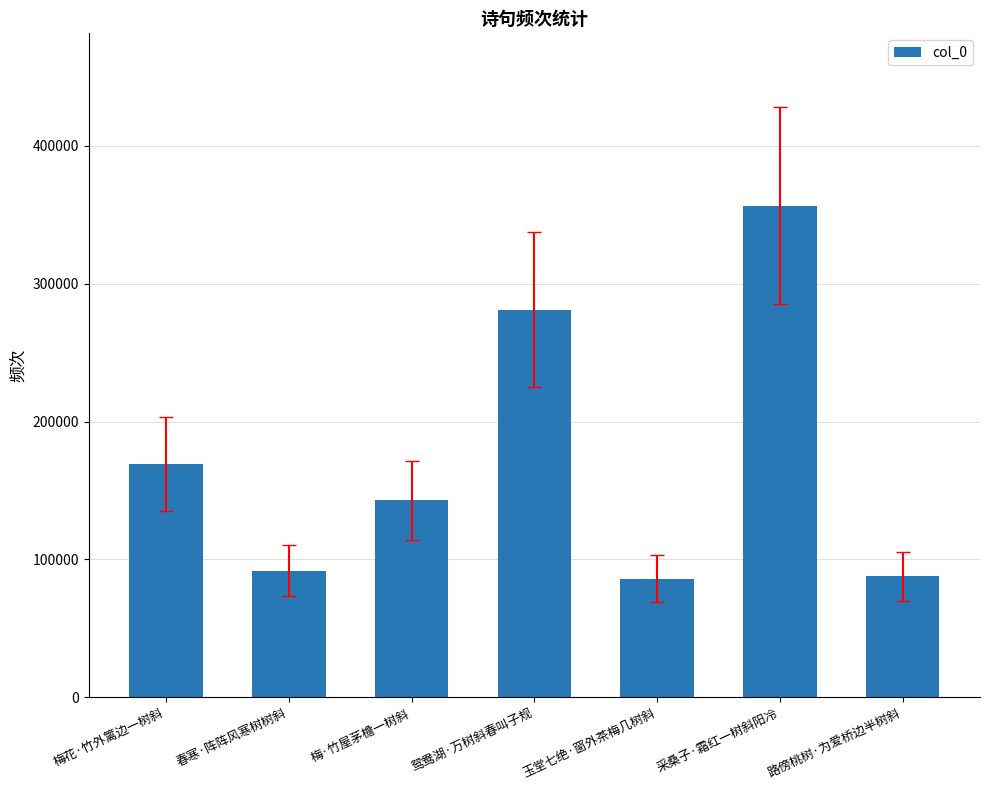

What is the difference between the second highest and minimum values?

194976